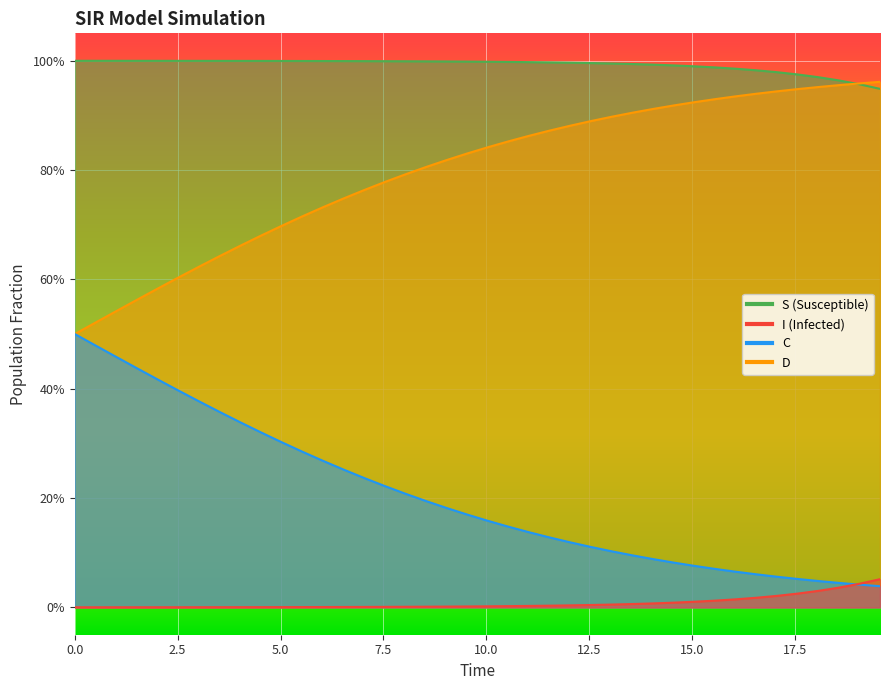

True or false: I and S intersect in this chart.

False